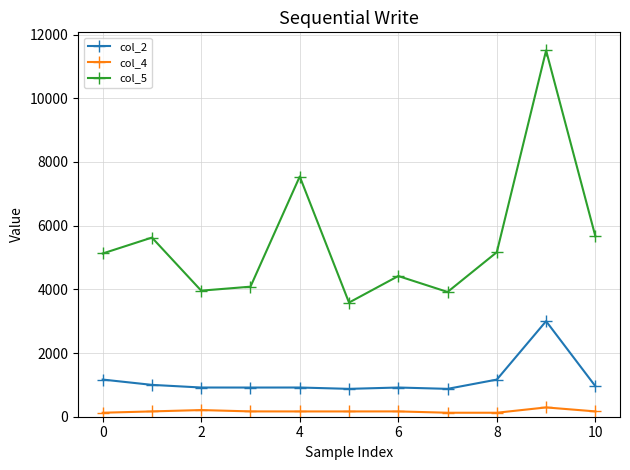

Is this an area chart (filled region under the line)?

No